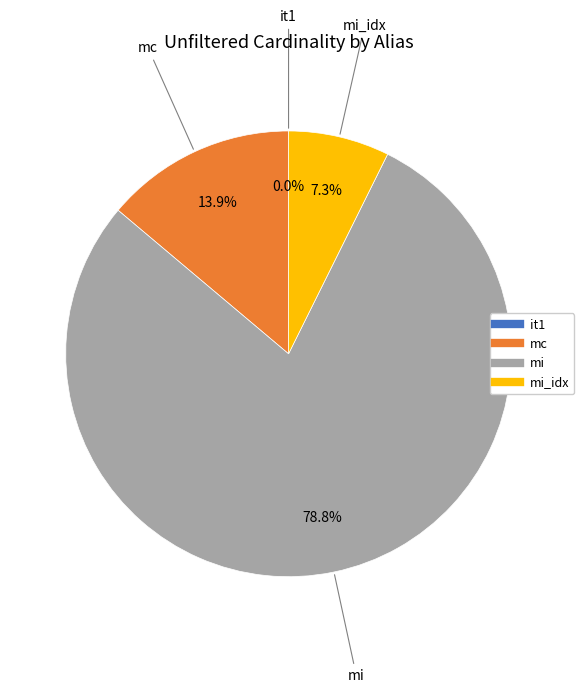

Is there any slice that represents more than half of the pie?

Yes